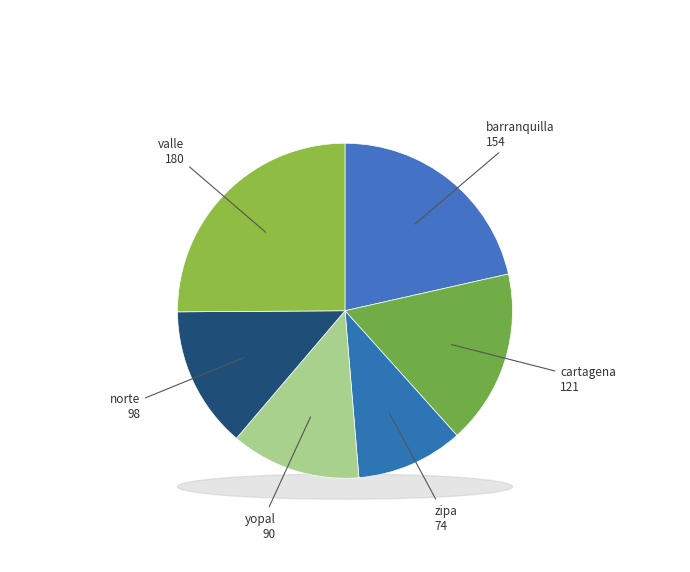

To the nearest percent, what is the difference between the largest and smallest slice percentages?

15%